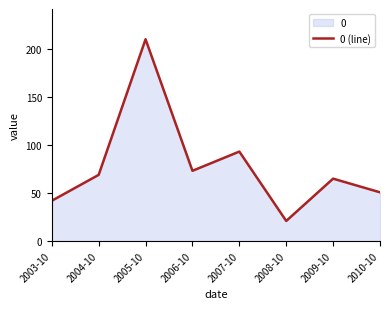

Reading right to left, transcribe all the data shown in this chart.

2010-10=50.7	2009-10=65.0	2008-10=20.9	2007-10=93.1	2006-10=73.1	2005-10=210.1	2004-10=68.9	2003-10=41.9